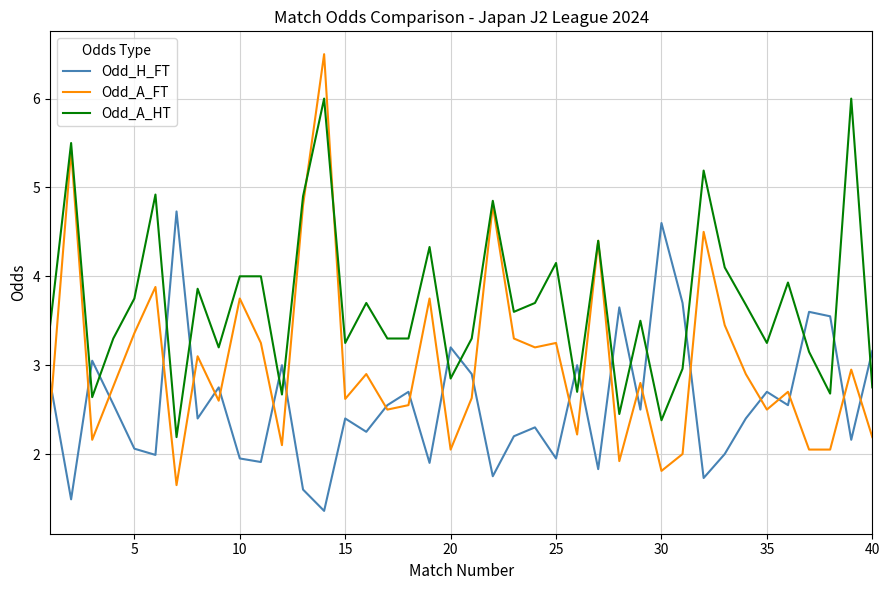

Rank the series by their average value, from highest to lowest.

Odd_A_HT, Odd_A_FT, Odd_H_FT